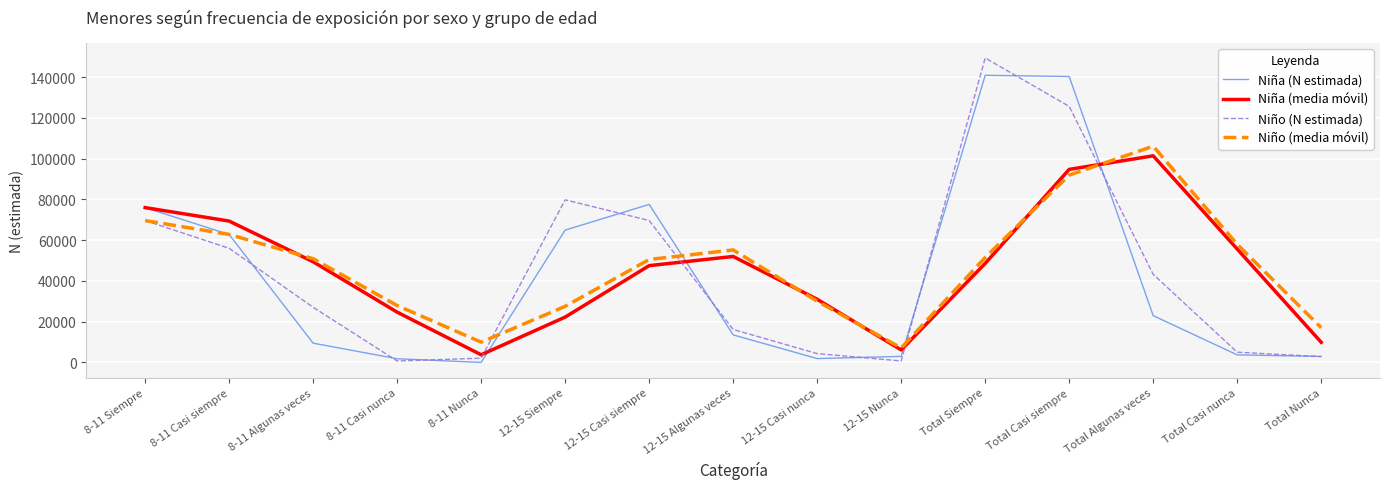

Which series has the largest total across all categories?

Niño (media móvil)